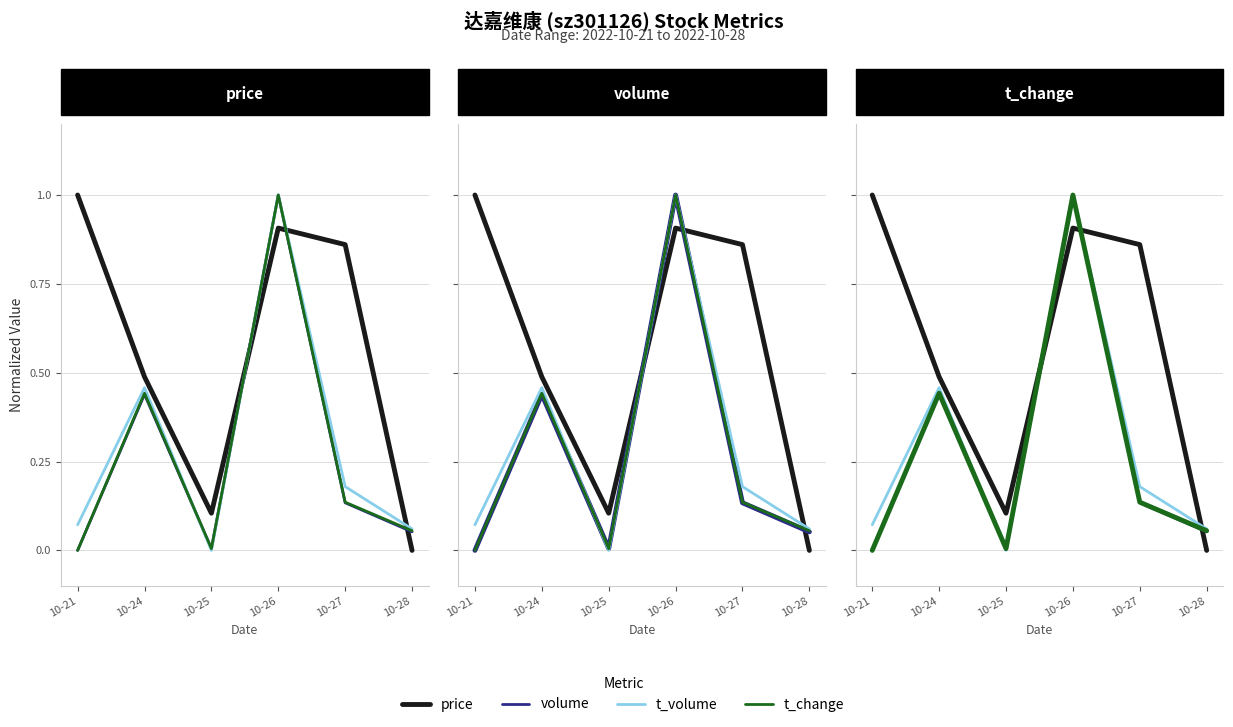

Is this an area chart (filled region under the line)?

No